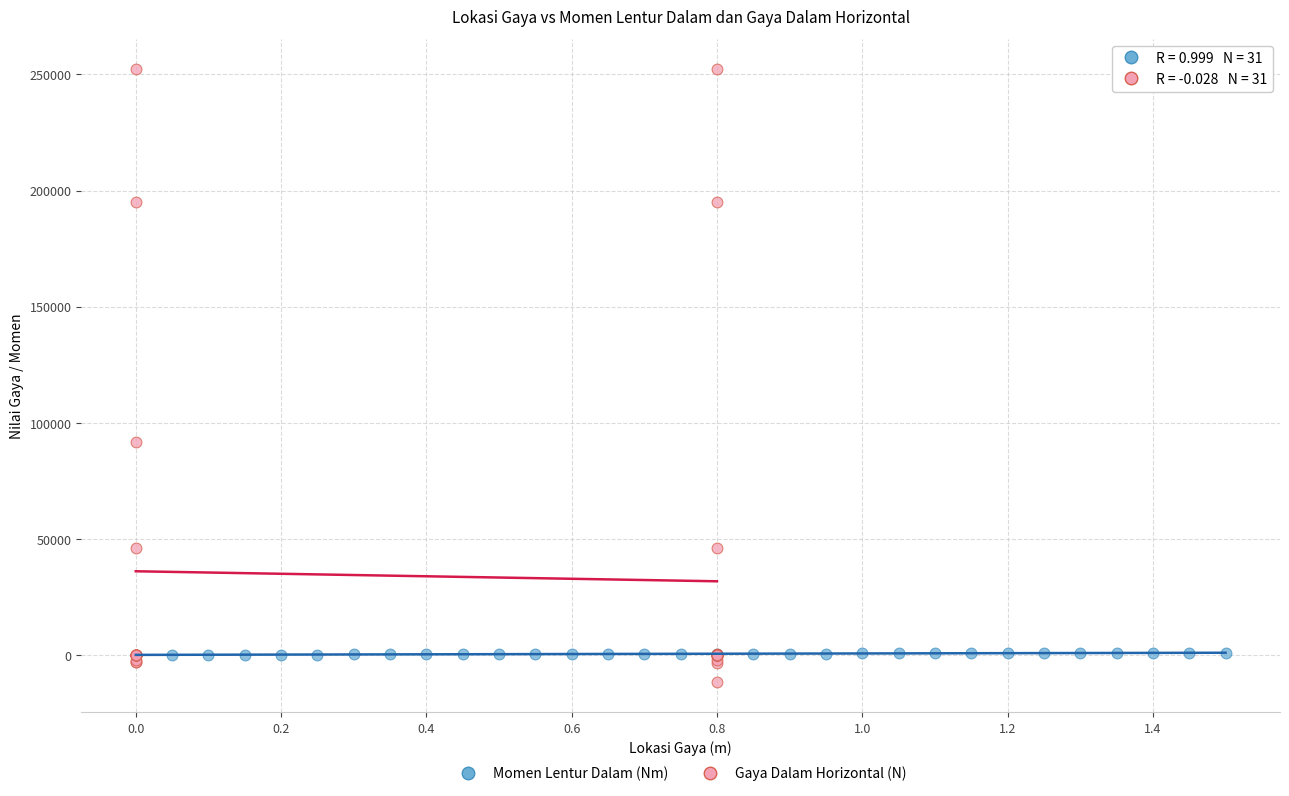

Which series contains the highest Y value?

Gaya Dalam Horizontal (N)